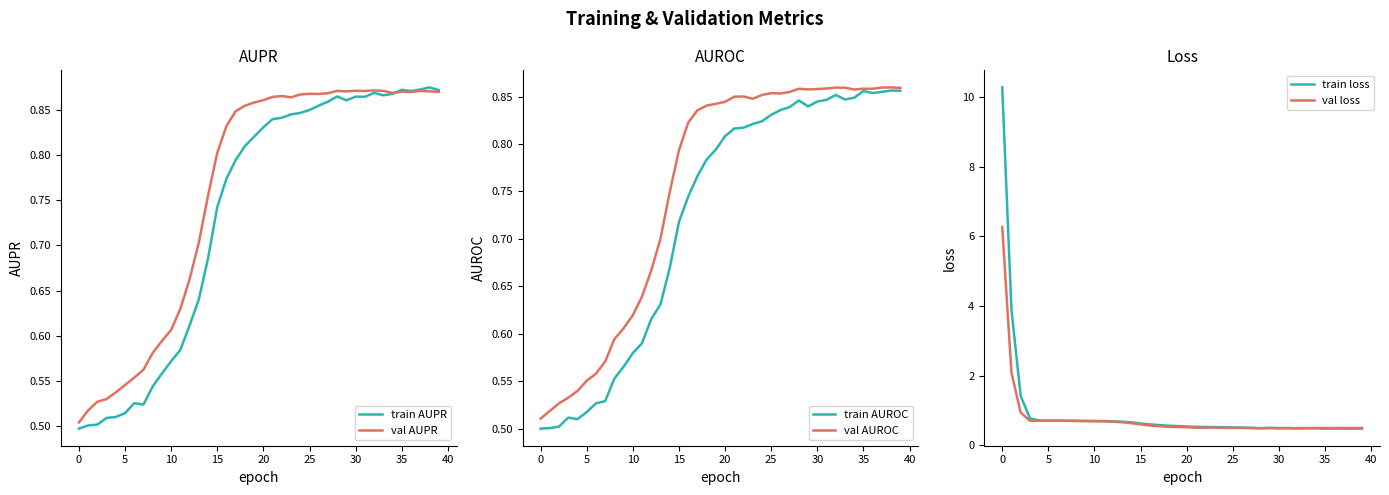

At how many categories does at least one series exceed 6?

1